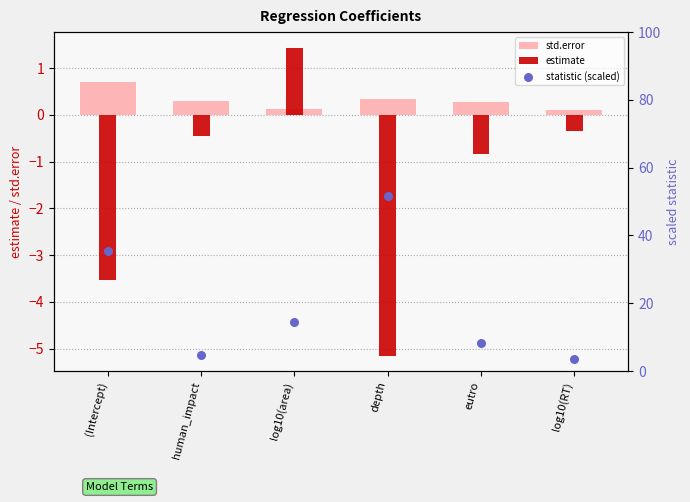

What are all the series names shown in the legend?

std.error, estimate, statistic (scaled)